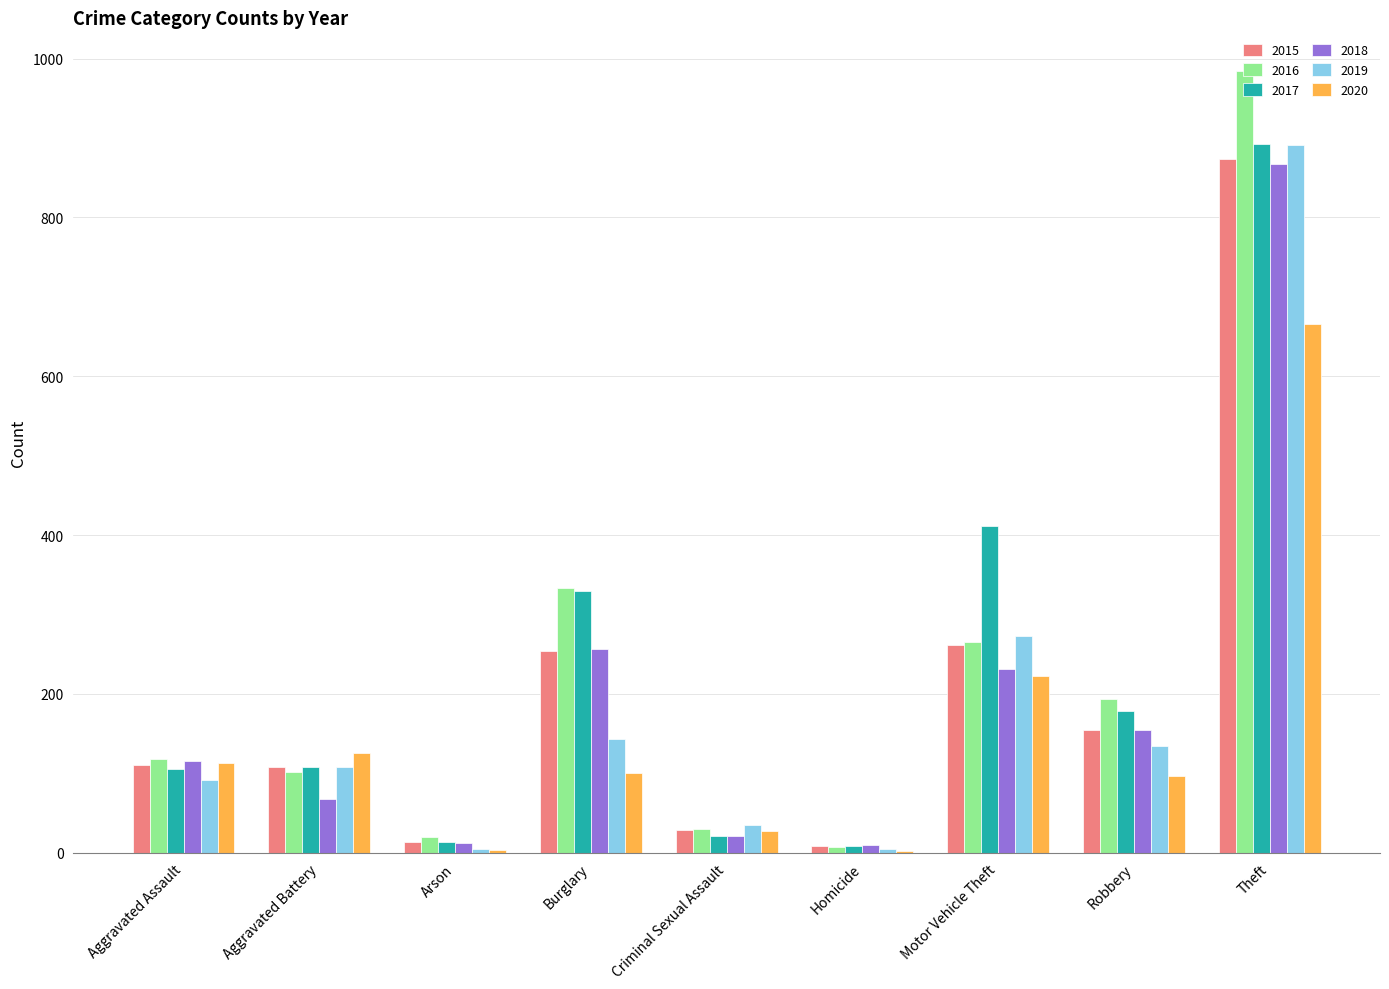

Count the number of categories in the chart.

9